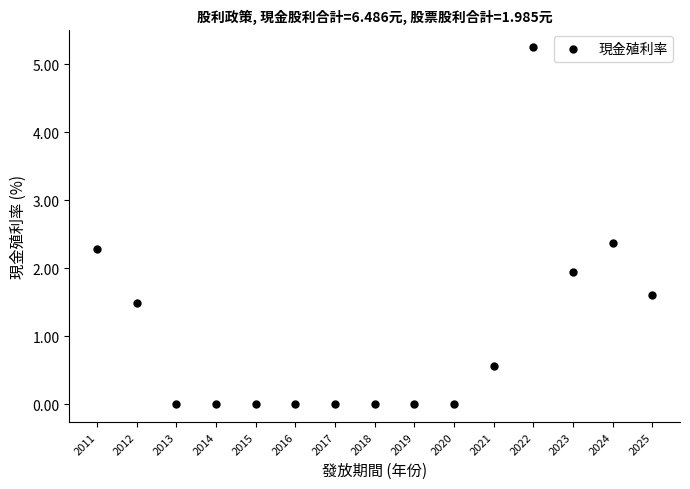

What Y value in the scatter plot is closest to 2?

1.9